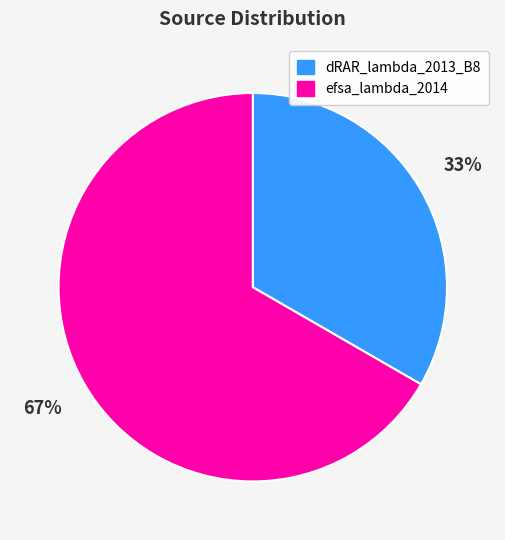

Count the number of slices in the pie.

2